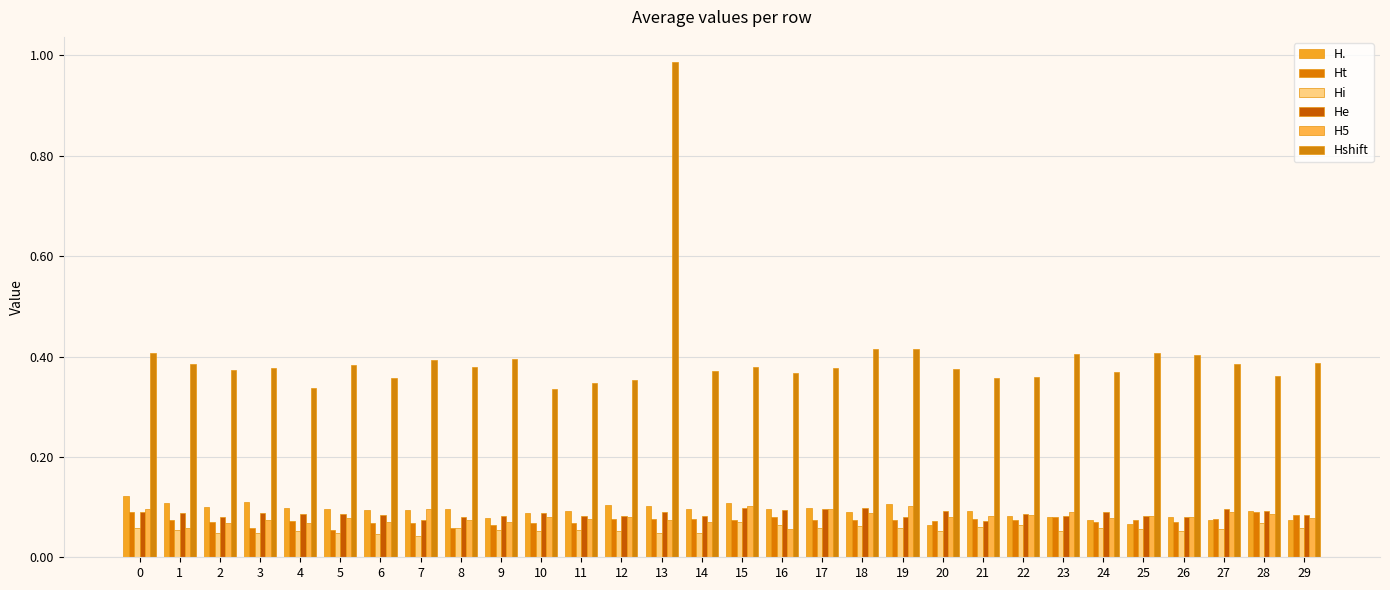

What is the value of the Hi bar at the 12th from the left?

0.1